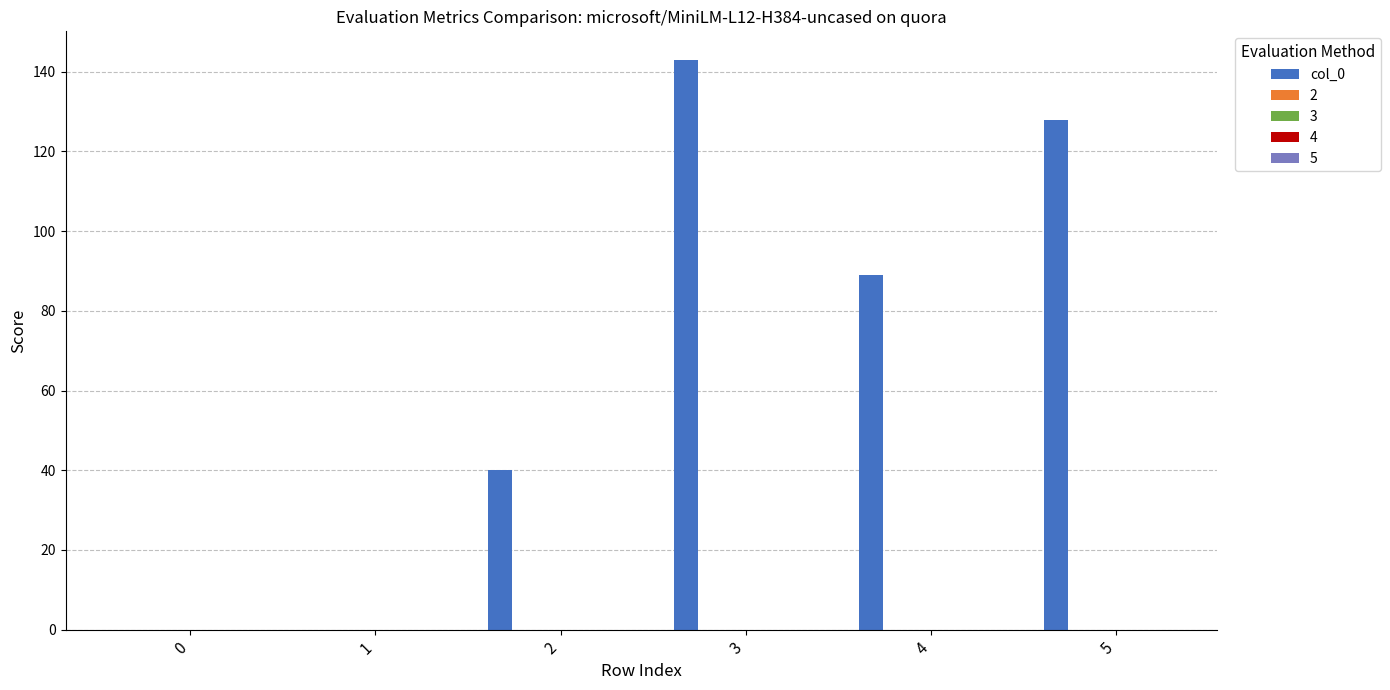

Reading left to right, transcribe all the data shown in this chart.

0	0	40	143	89	128